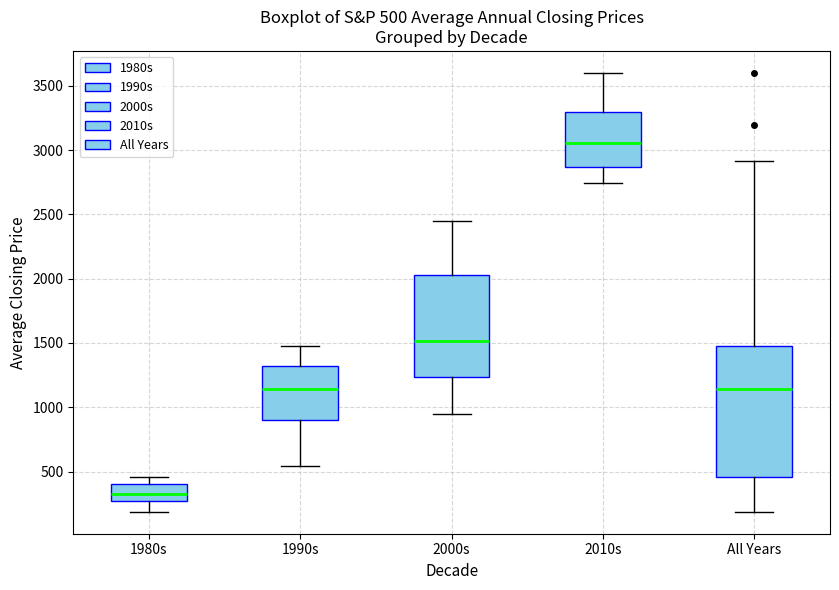

Which box is the tallest, from its lower edge to its upper edge?

All Years